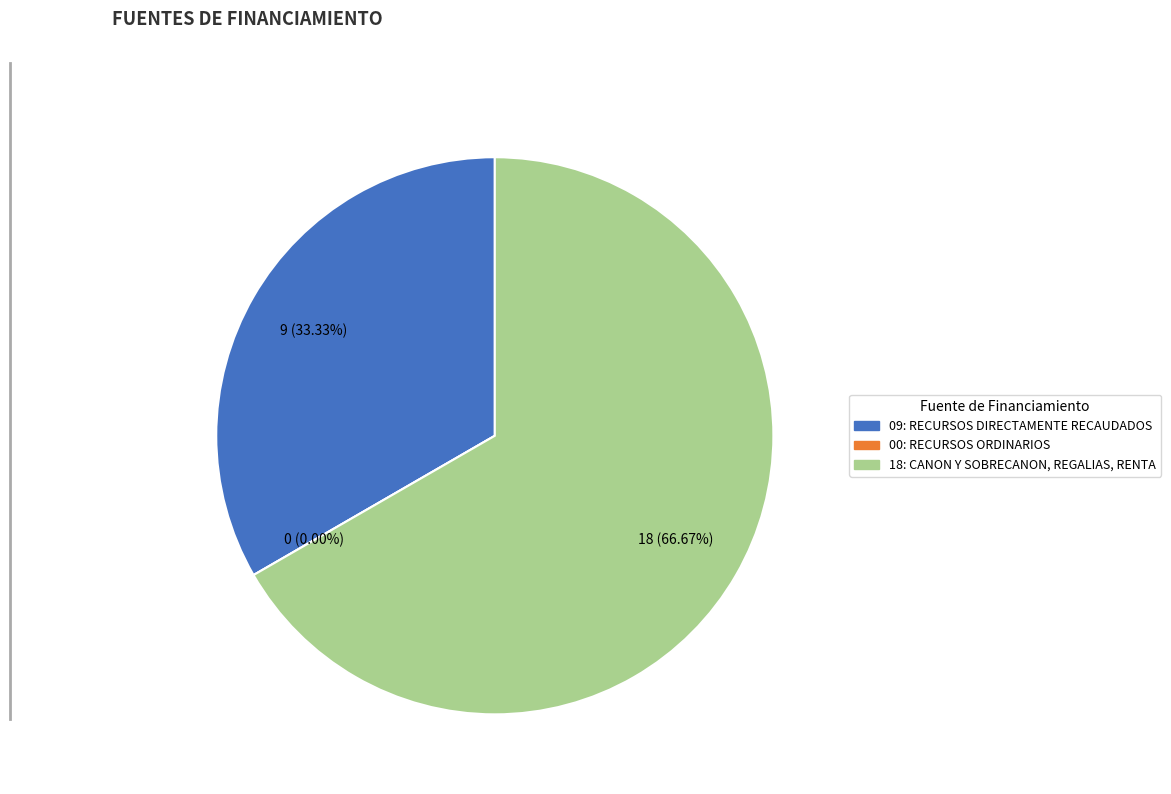

The 00: RECURSOS ORDINARIOS slice represents 0% of the pie. True or false?

True